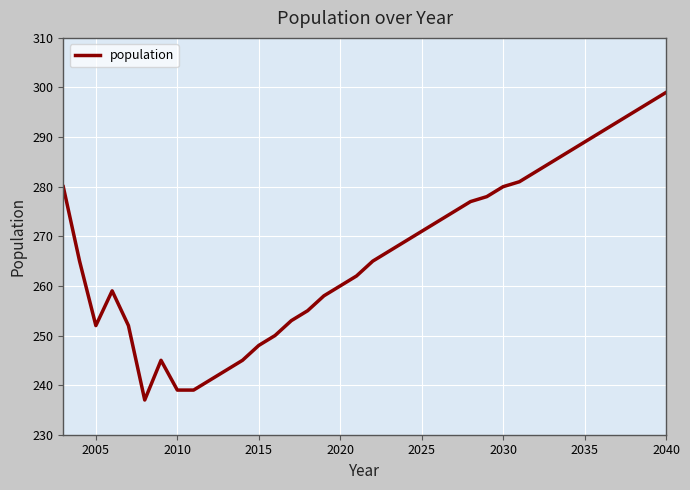

What is the difference between the maximum and second lowest values?

60